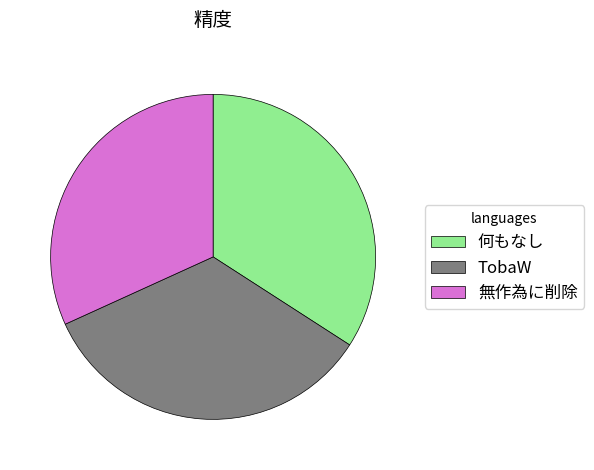

Combined, do 無作為に削除 and 何もなし account for over 50%?

Yes